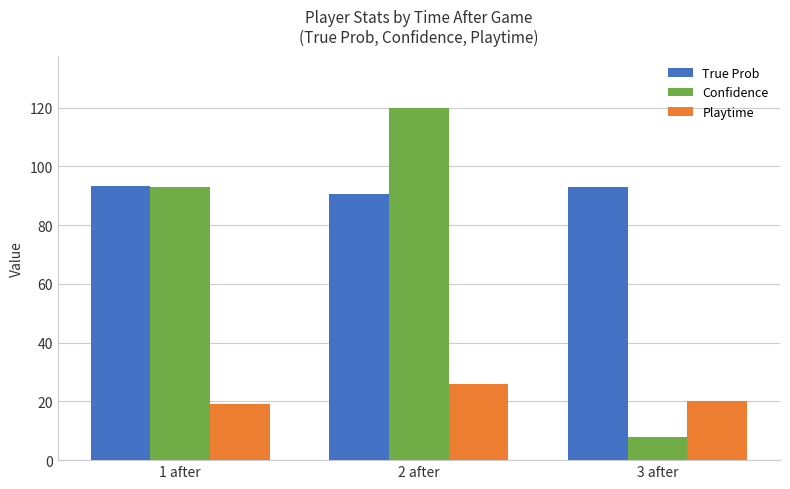

True or false: Playtime has a value of 19.1 at 1 after.

True